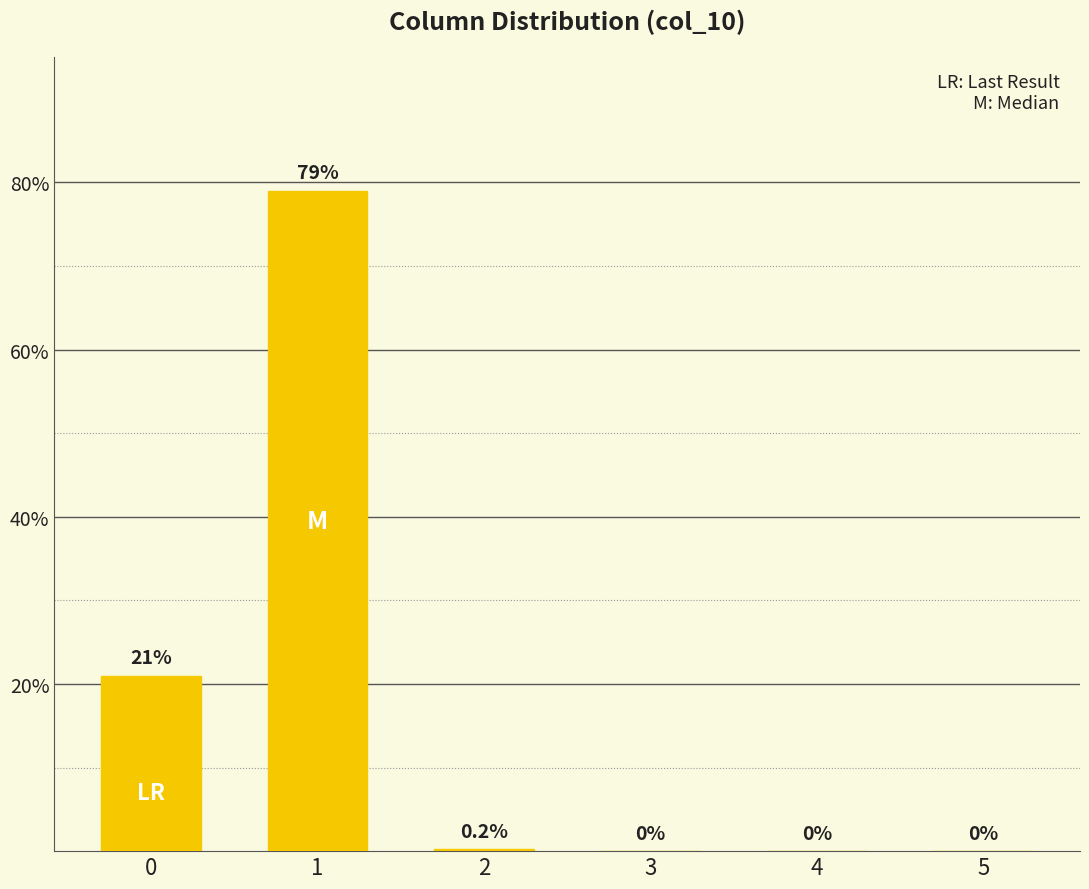

What is the average value?

16.7